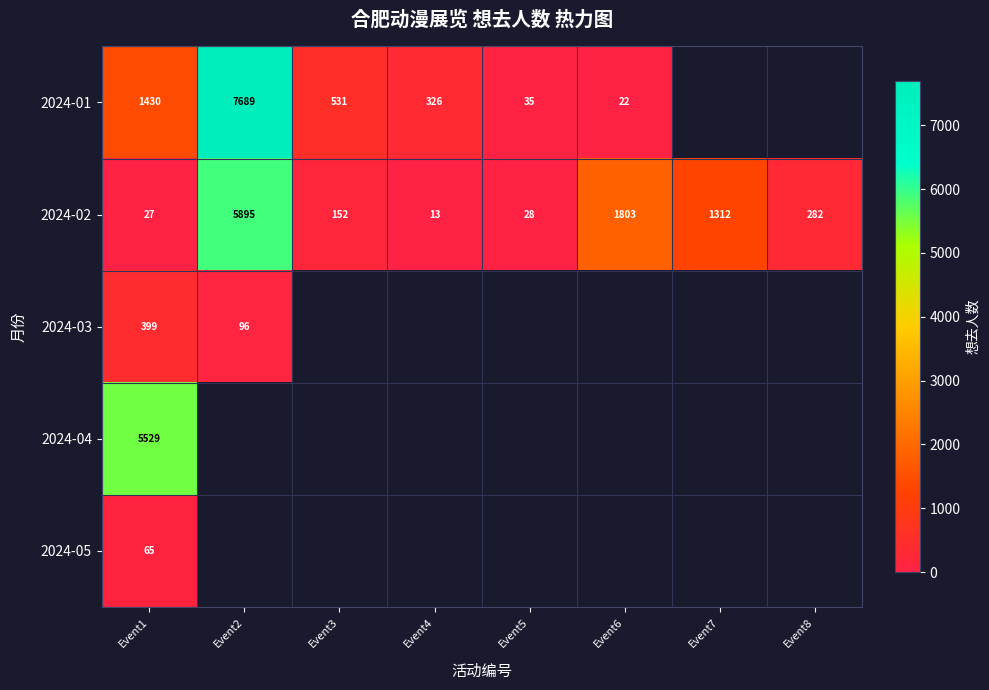

The value of 2024-01 at Event4 is 326. True or false?

True